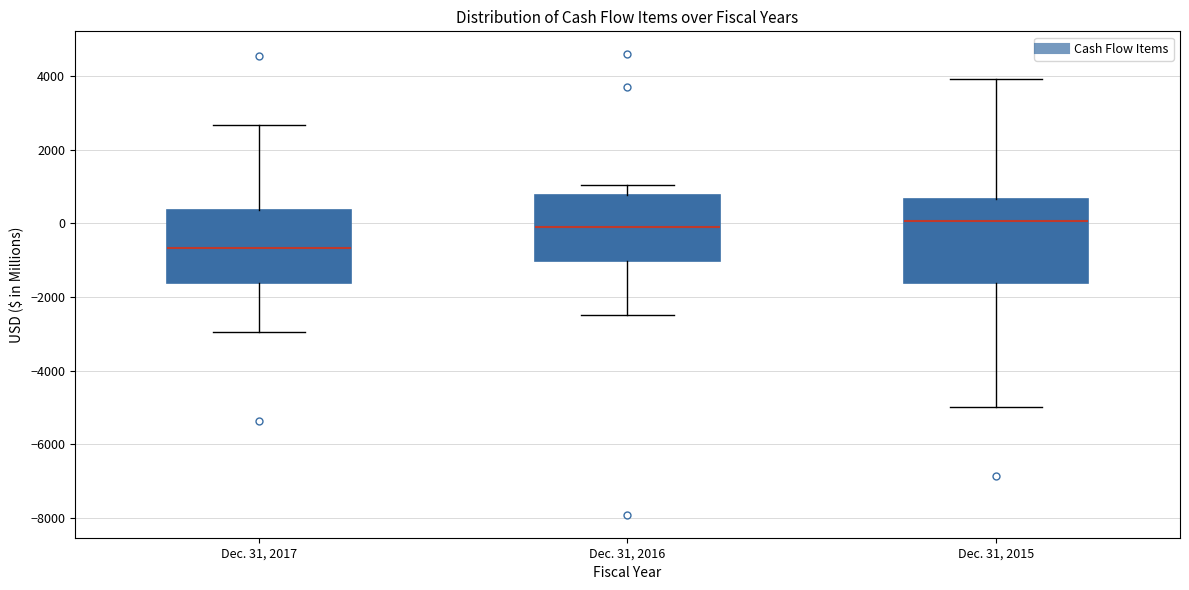

Where is the upper edge of the box for Dec. 31, 2016 on the y-axis? The values are not printed on the chart, so give them approximately, as read against the axis.

800